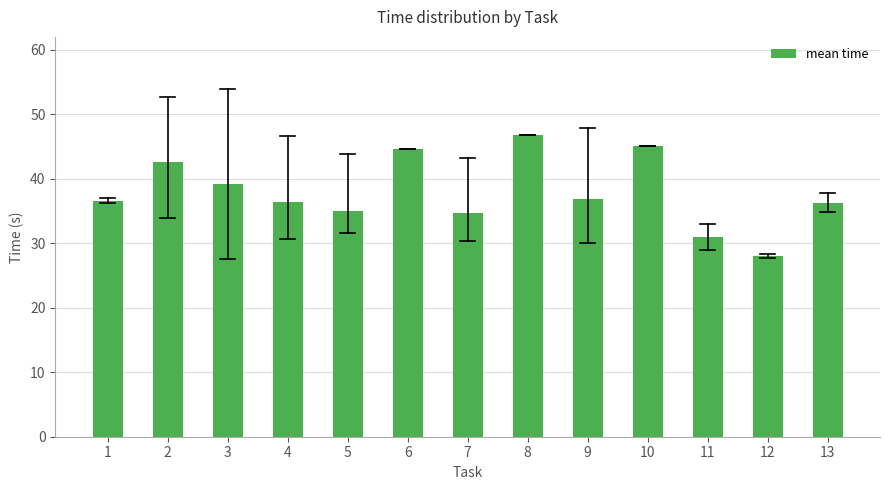

What is the value of the 3rd bar from the left?

39.1